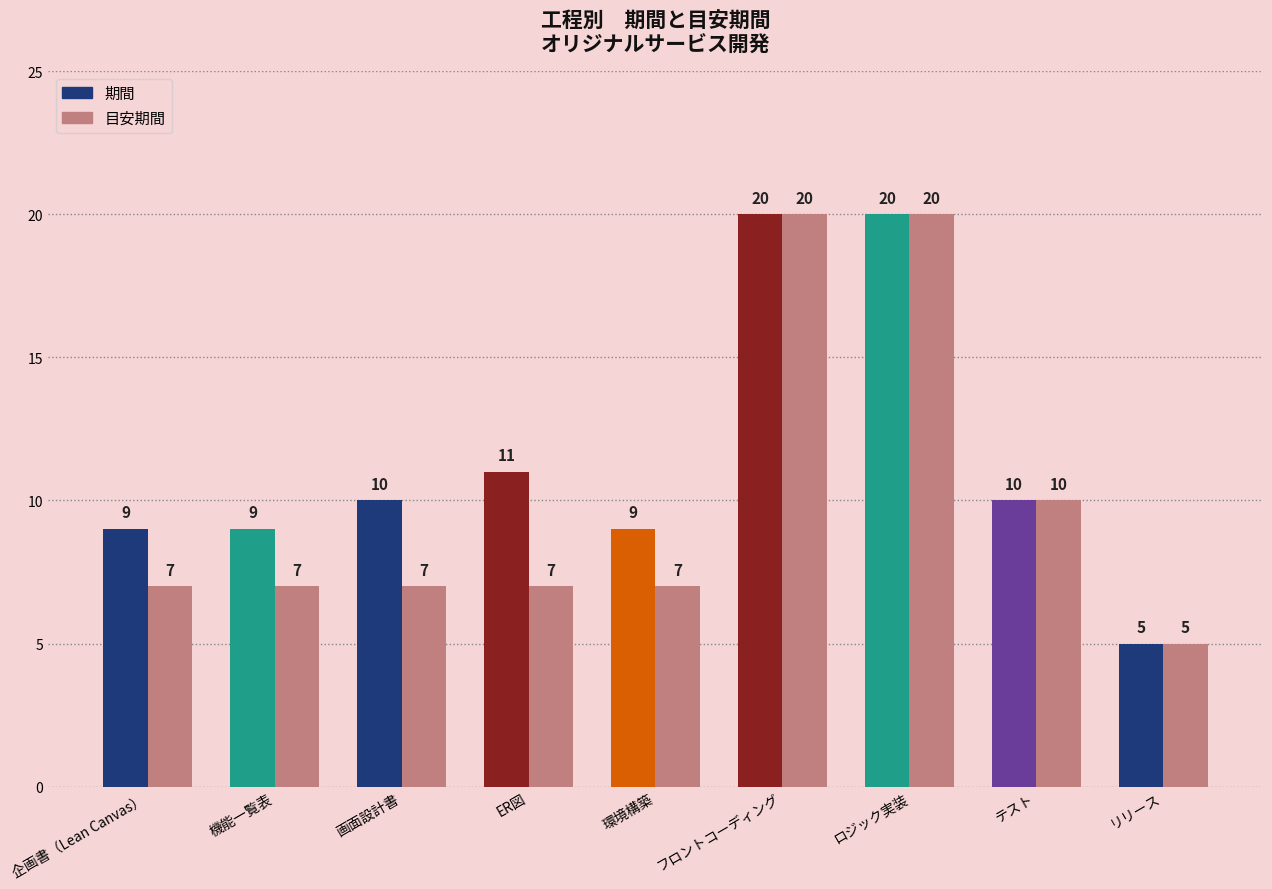

Reading left to right, transcribe all the data shown in this chart.

企画書（Lean Canvas）=7	機能一覧表=7	画面設計書=7	ER図=7	環境構築=7	フロントコーディング=20	ロジック実装=20	テスト=10	リリース=5